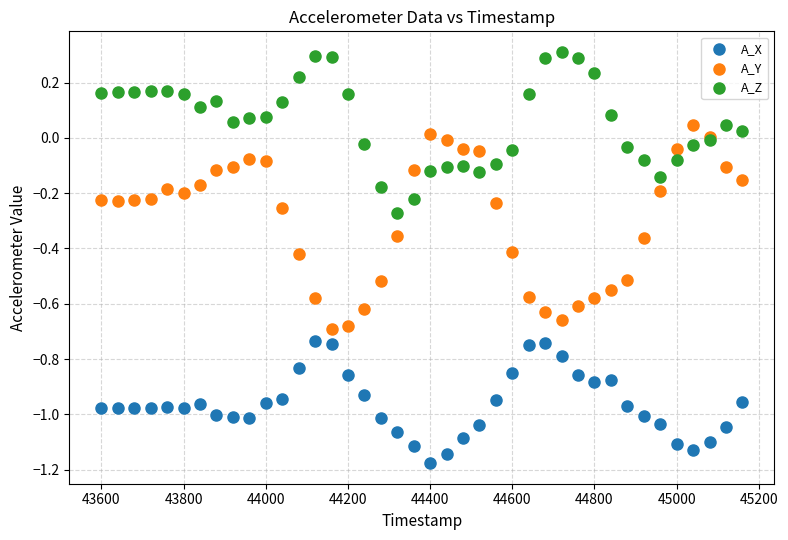

What are all the series names shown in the legend?

A_X, A_Y, A_Z